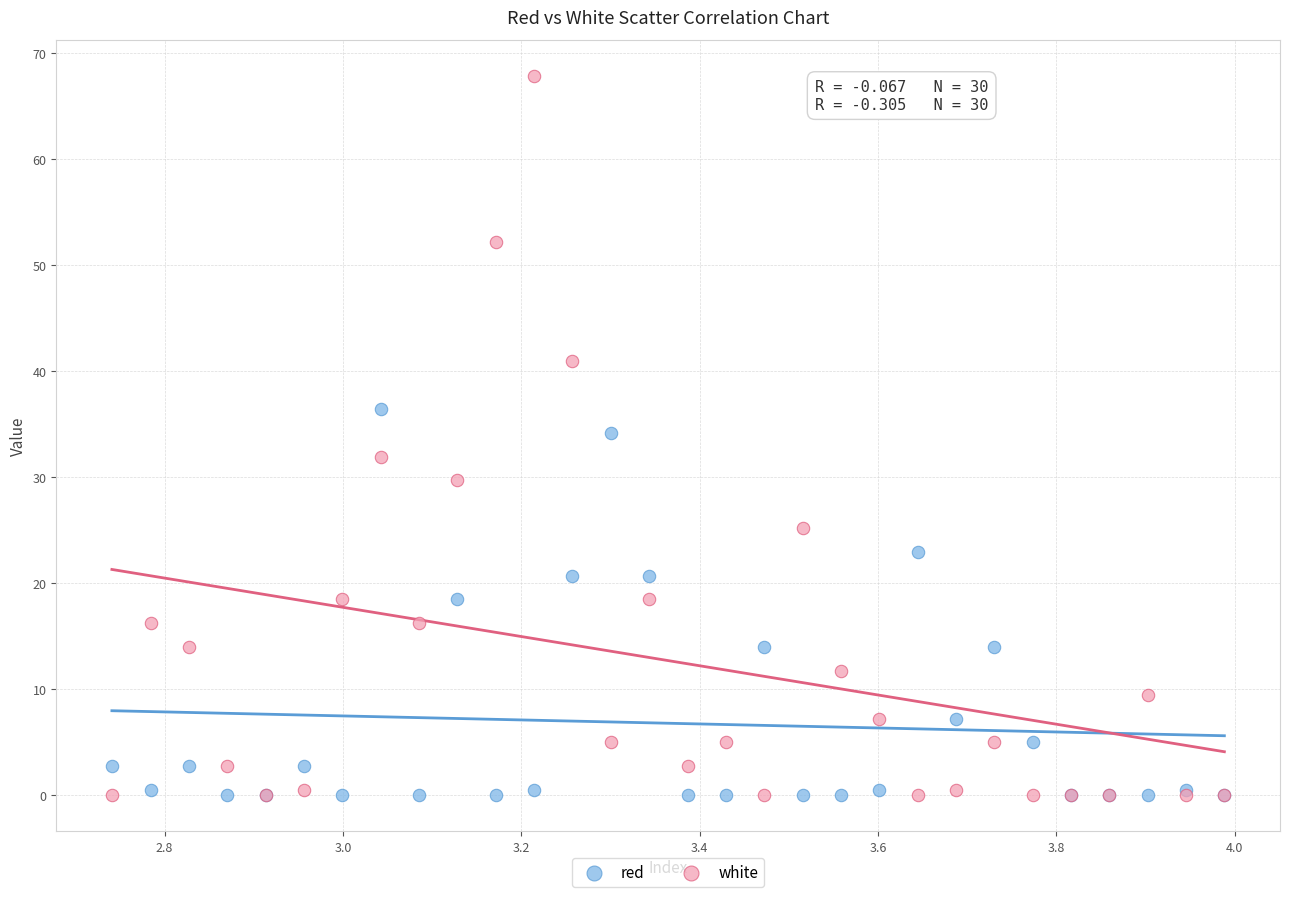

Which series reaches the maximum Y coordinate?

white